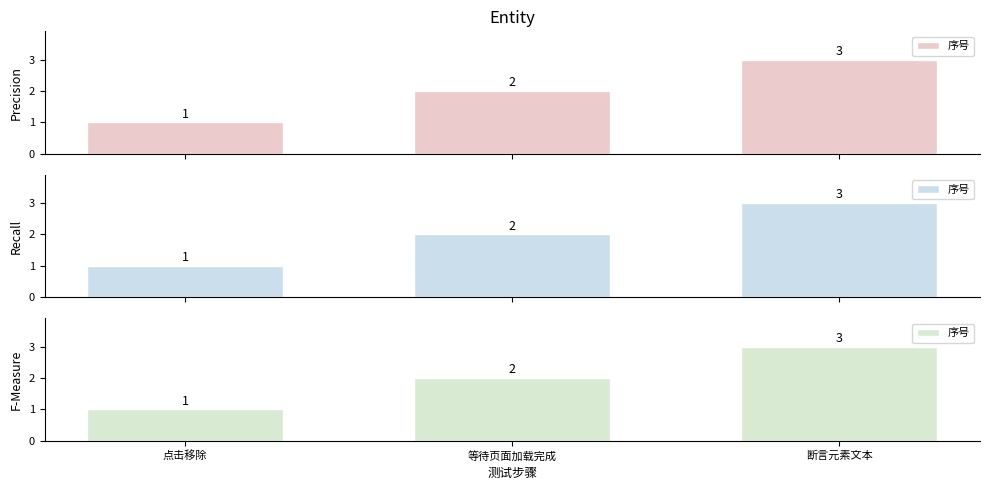

Which category has the lowest value across all series?

点击移除